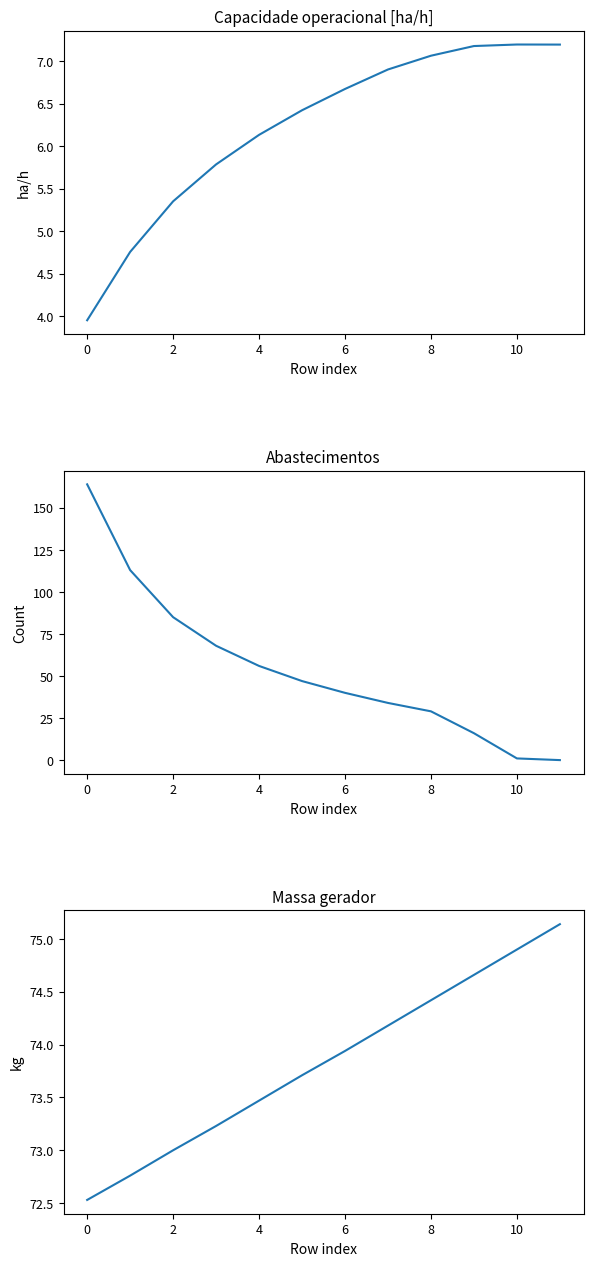

Reading right to left, transcribe all the data shown in this chart.

Capacidade operacional [ha/h]: 7.2	7.2	7.2	7.1	6.9	6.7	6.4	6.1	5.8	5.4	4.8	4.0
Abastecimentos: 0.0	1.0	16.0	29.0	34.0	40.0	47.0	56.0	68.0	85.0	113.0	164.0
Massa gerador: 75.1	74.9	74.7	74.4	74.2	73.9	73.7	73.5	73.2	73.0	72.8	72.5